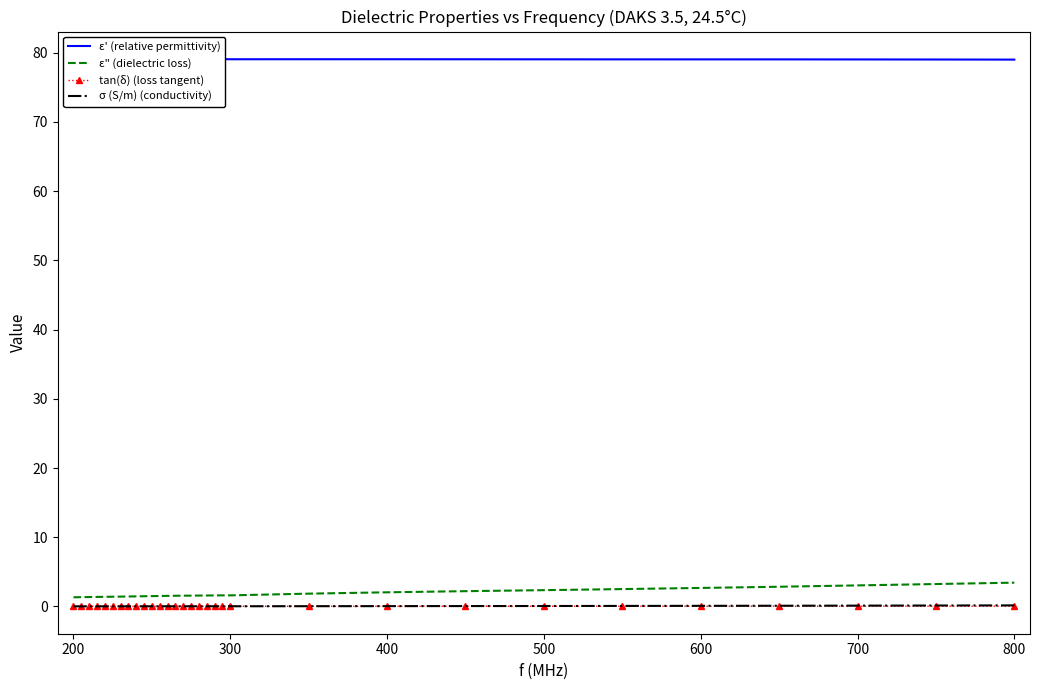

Is the value of σ (S/m) (conductivity) at 200 greater than the value of ε" (dielectric loss) at 500?

No